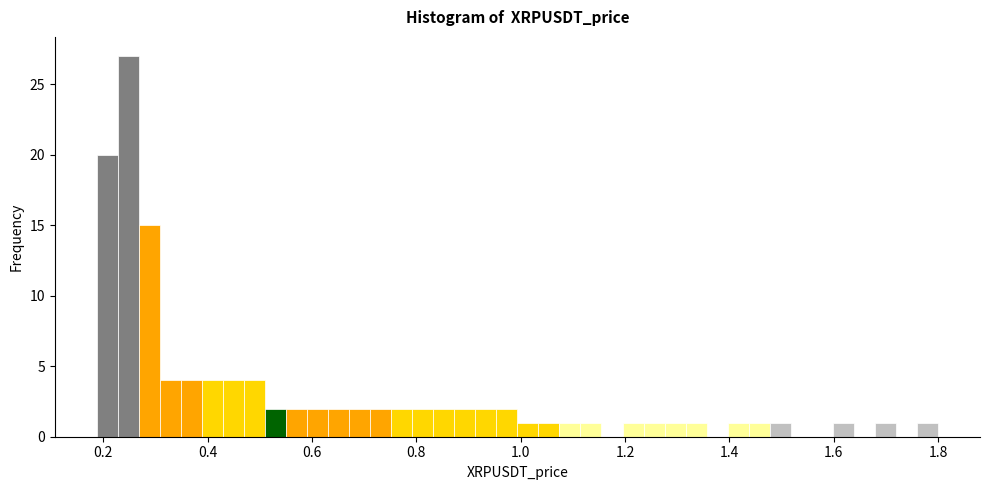

Around what value on the x-axis is the tallest bar? Give the approximate position of its centre, as read against the axis.

0.24